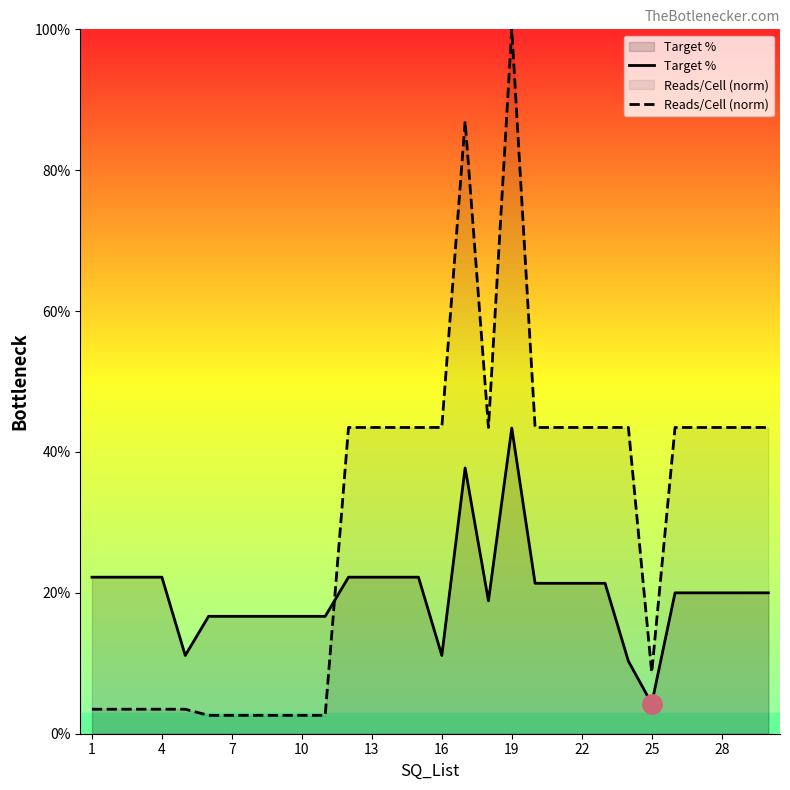

Which series has the largest total across all categories?

Reads/Cell (norm)